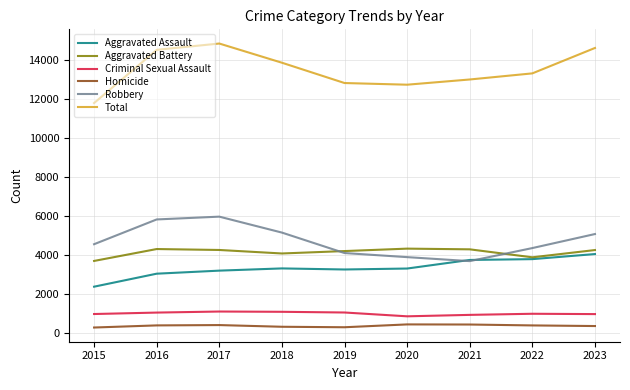

What is the difference between the Criminal Sexual Assault values at 2015 and 2019?

78